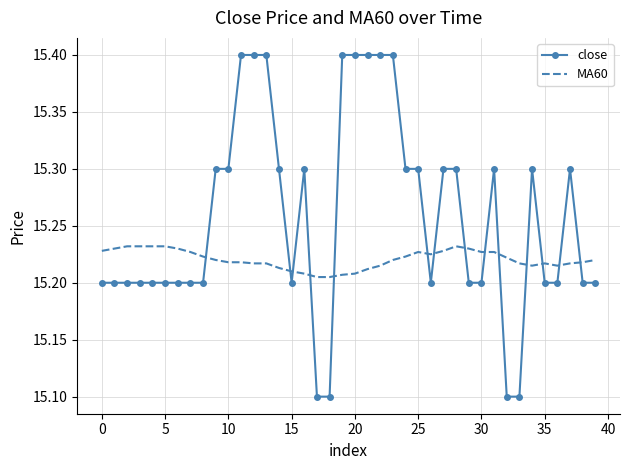

Which series has the largest total across all categories?

close